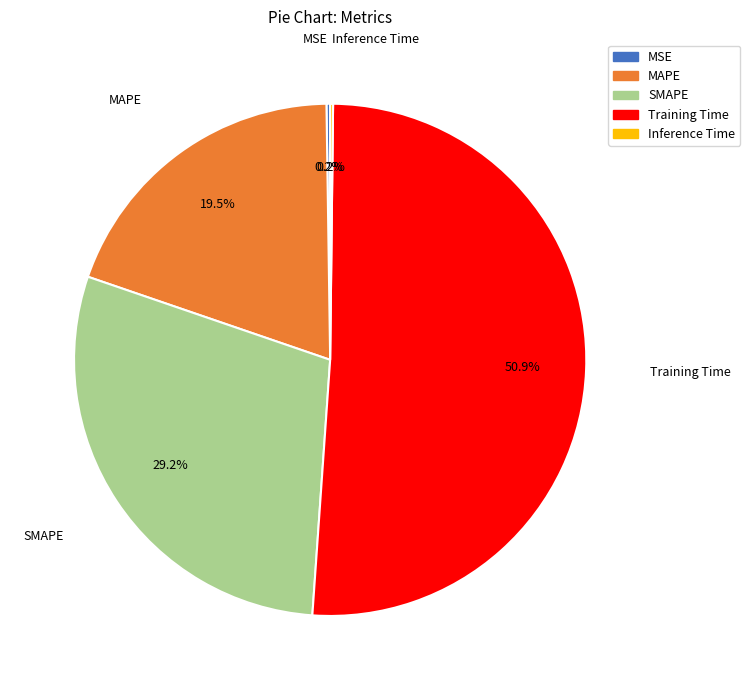

True or false: MAPE accounts for 34% of the total.

False